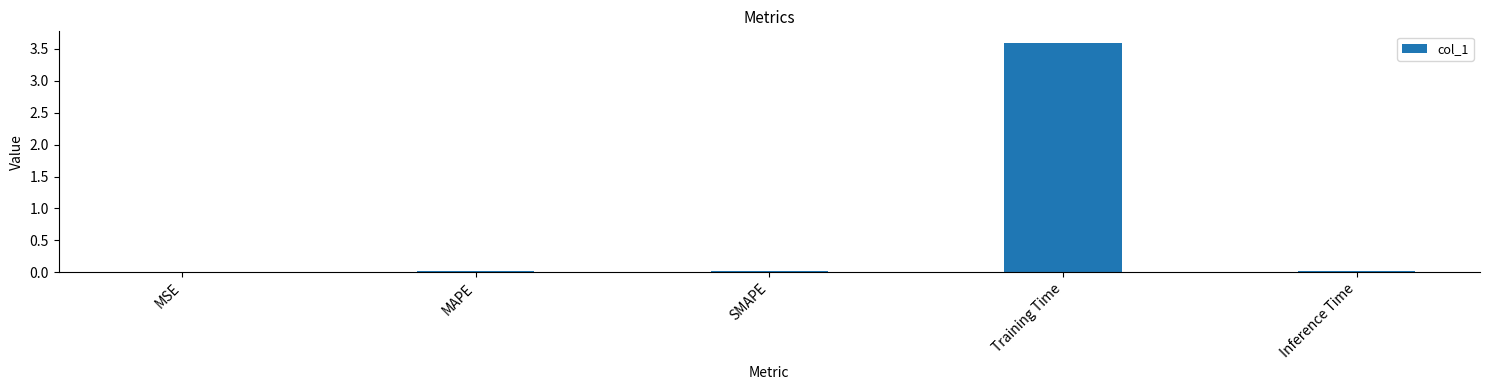

What is the sum of all values?

3.6